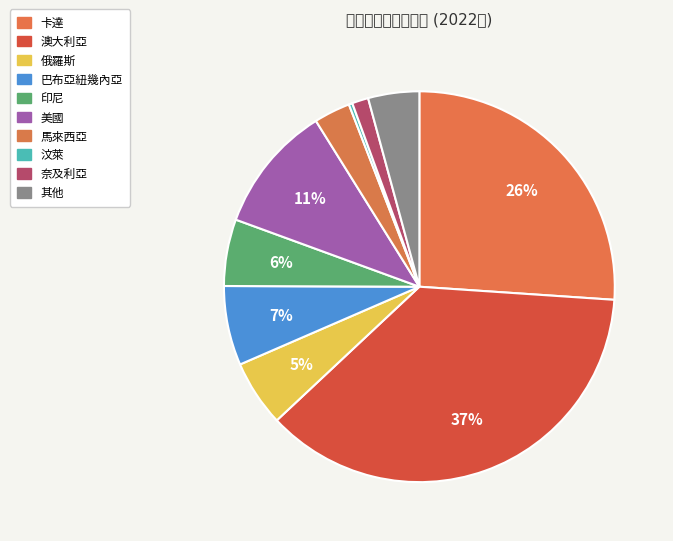

What percentage is the 馬來西亞 slice, to the nearest percent?

3%